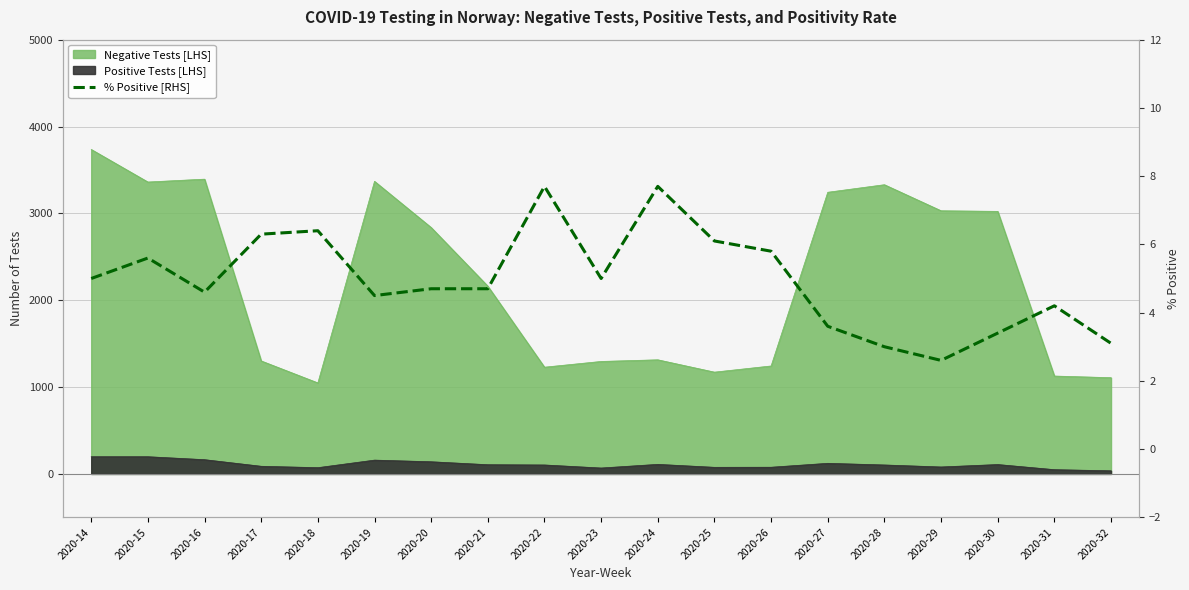

Does the chart display data point markers on the line(s)?

No